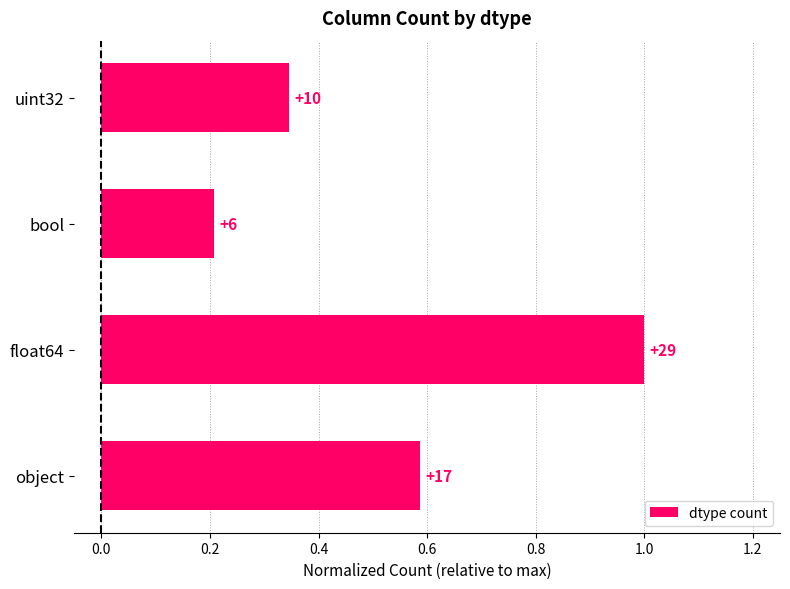

What is the minimum value shown in the chart?

0.2